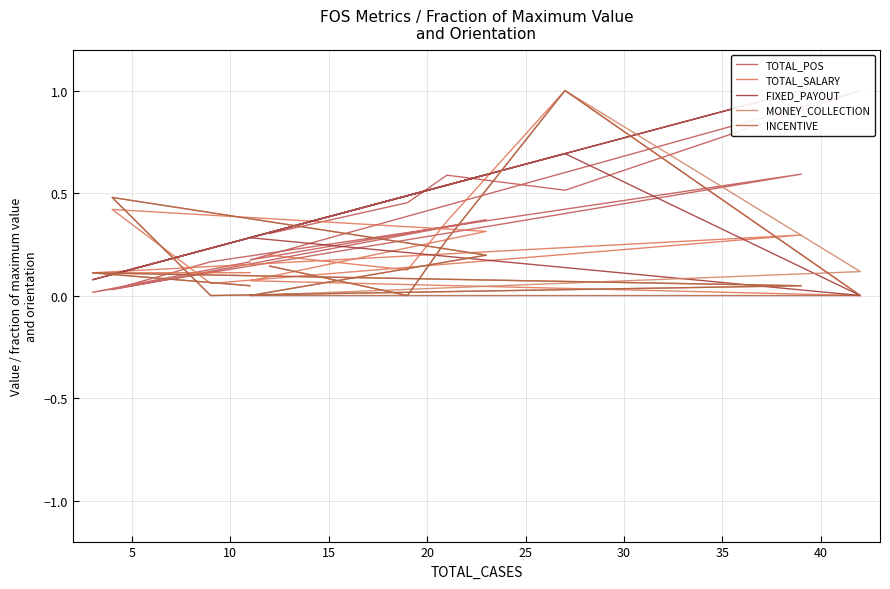

Reading left to right, extract all data points from this chart.

TOTAL_POS: 0.2	0.0	0.6	0.2	0.0	0.4	0.2	1.0	0.5	0.6	0.5	0.3
TOTAL_SALARY: 0.1	0.1	0.3	0.1	0.4	0.3	0.1	0.0	1.0	0.4	0.1	0.2
FIXED_PAYOUT: 0.3	0.1	1.0	0.2	0.1	0.6	0.3	0.0	0.7	0.5	0.5	0.3
MONEY_COLLECTION: 0.0	0.1	0.0	0.0	0.5	0.2	0.0	0.1	1.0	0.3	0.0	0.1
INCENTIVE: 0.0	0.1	0.0	0.0	0.5	0.2	0.0	0.0	1.0	0.3	0.0	0.1